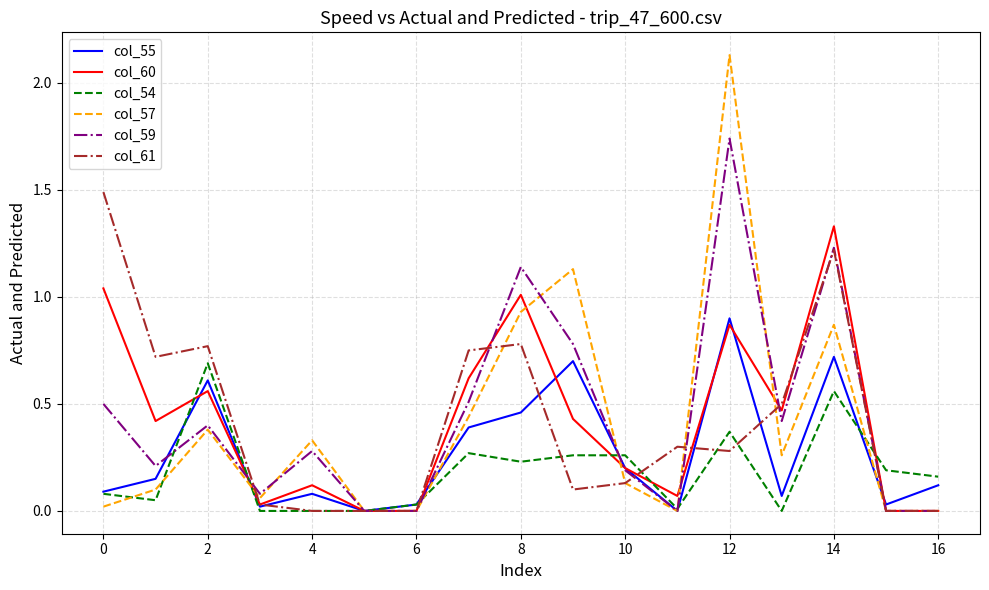

Rank the series by their maximum value, from highest to lowest.

col_57, col_59, col_61, col_60, col_55, col_54